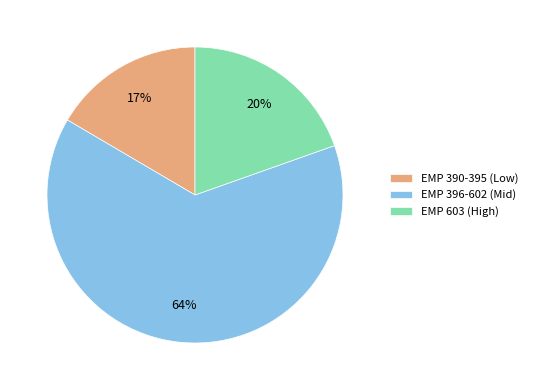

Does any single category account for the majority?

Yes